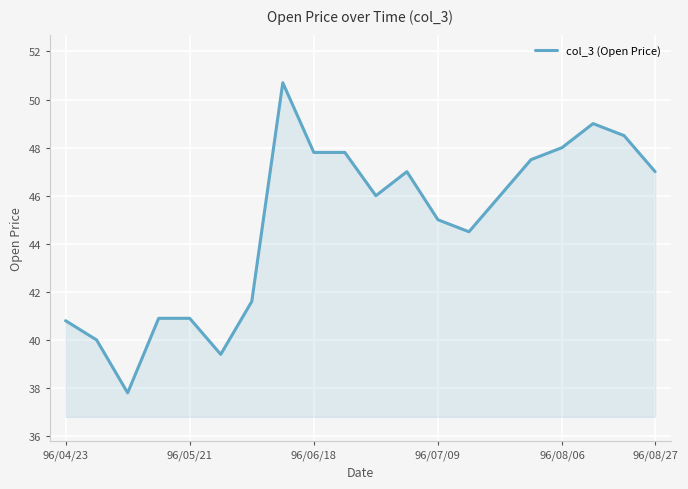

What is the greatest value displayed?

50.7